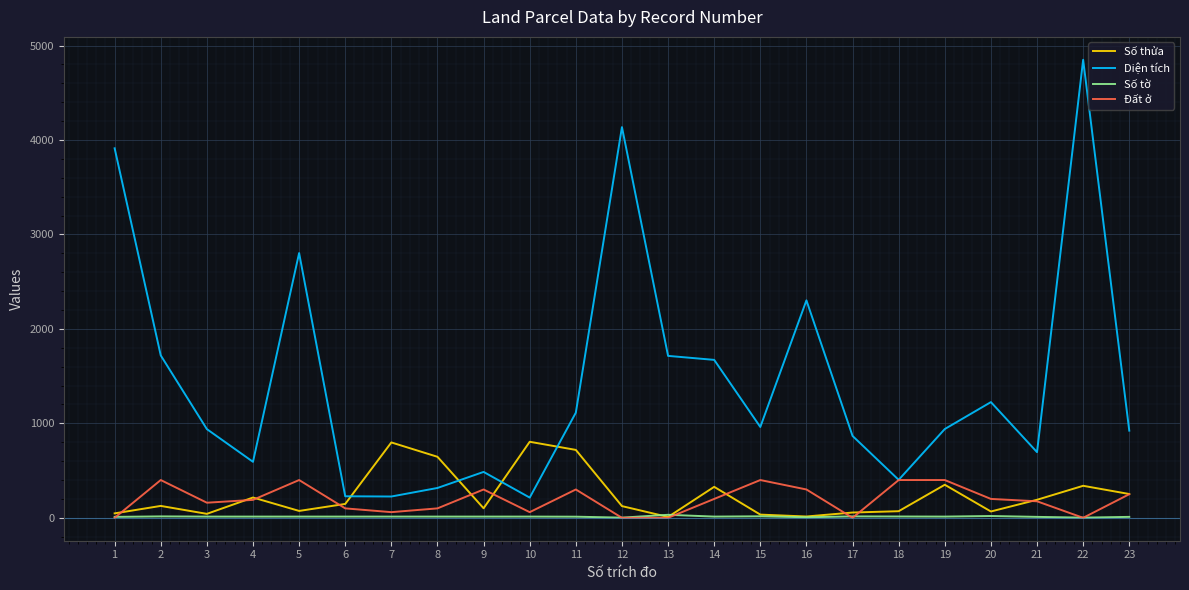

Is the value of Số tờ at 6 greater than the value of Diện tích at 17?

No